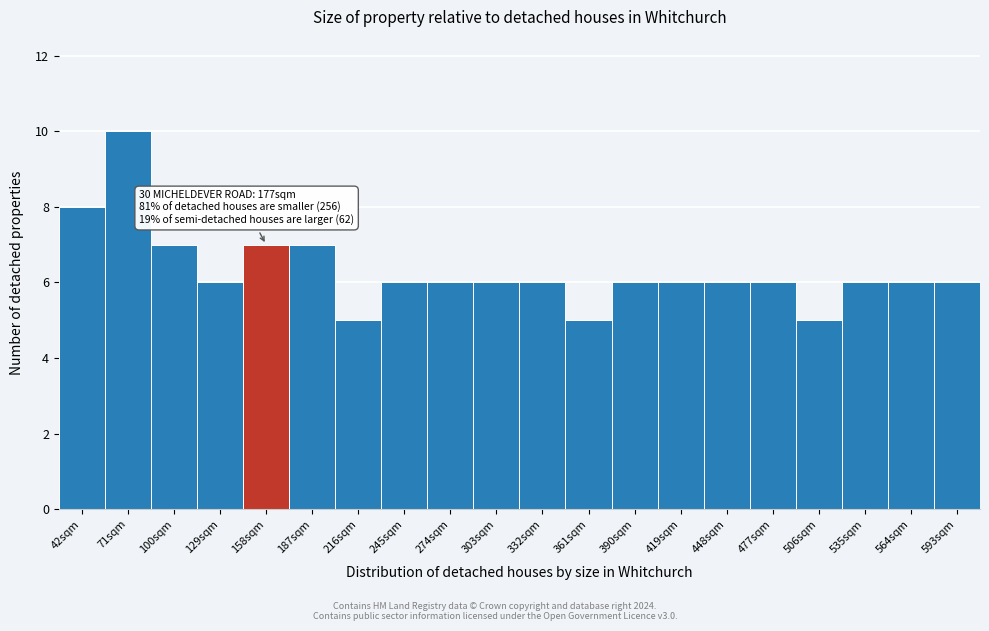

Reading left to right, what are all the values shown in this chart?

8	10	7	6	7	7	5	6	6	6	6	5	6	6	6	6	5	6	6	6